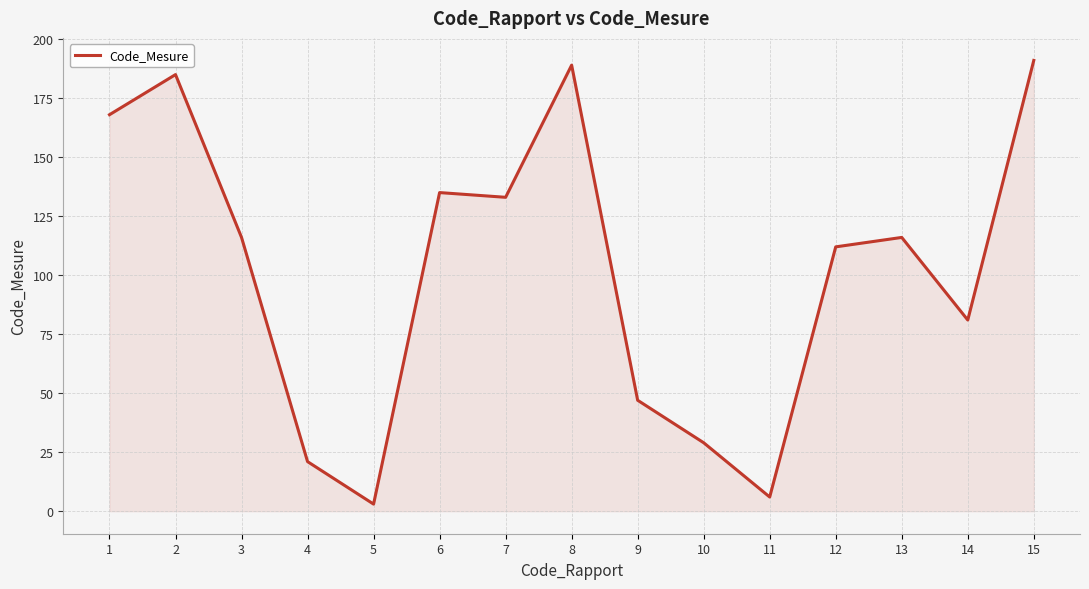

The value at 4 is 33. True or false?

False